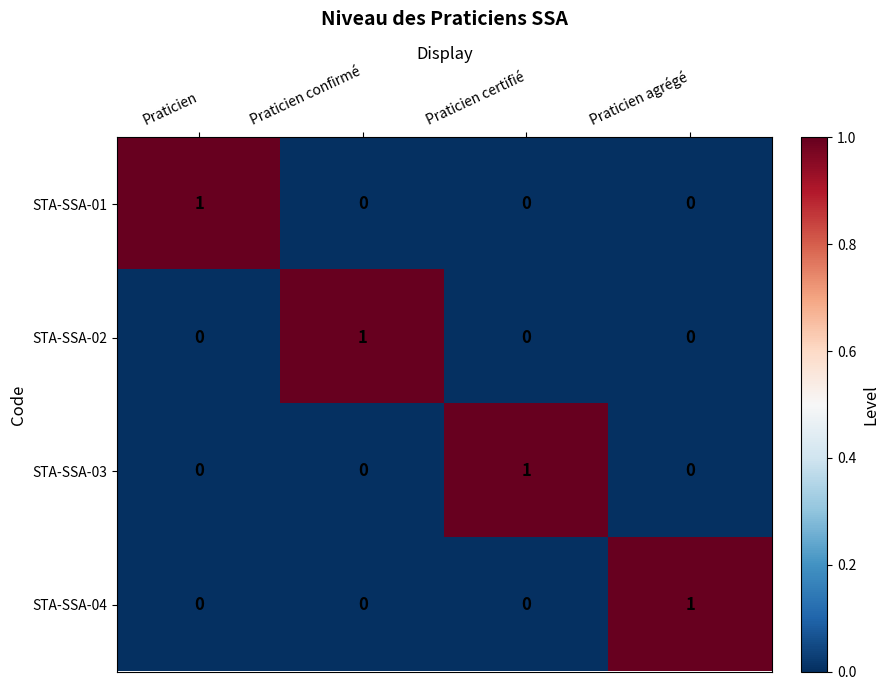

Which category has the highest value in the STA-SSA-01 series?

Praticien